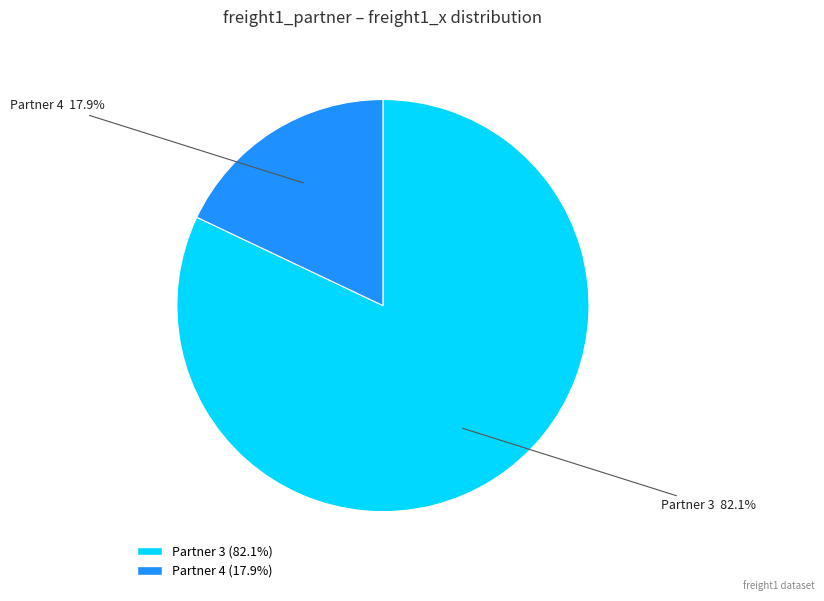

Count the number of slices in the pie.

2